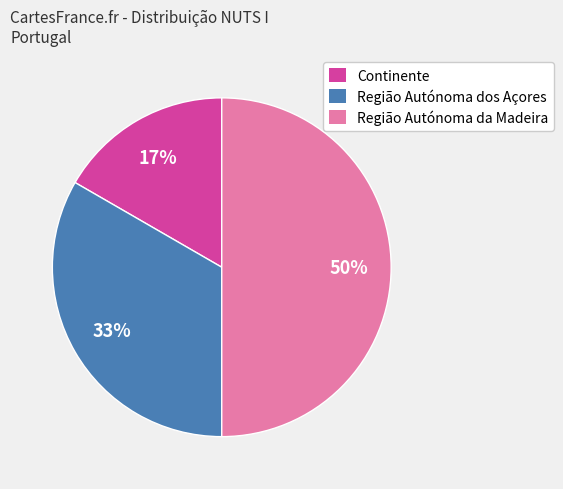

To the nearest percent, what percentage of the pie is Região Autónoma dos Açores?

33%